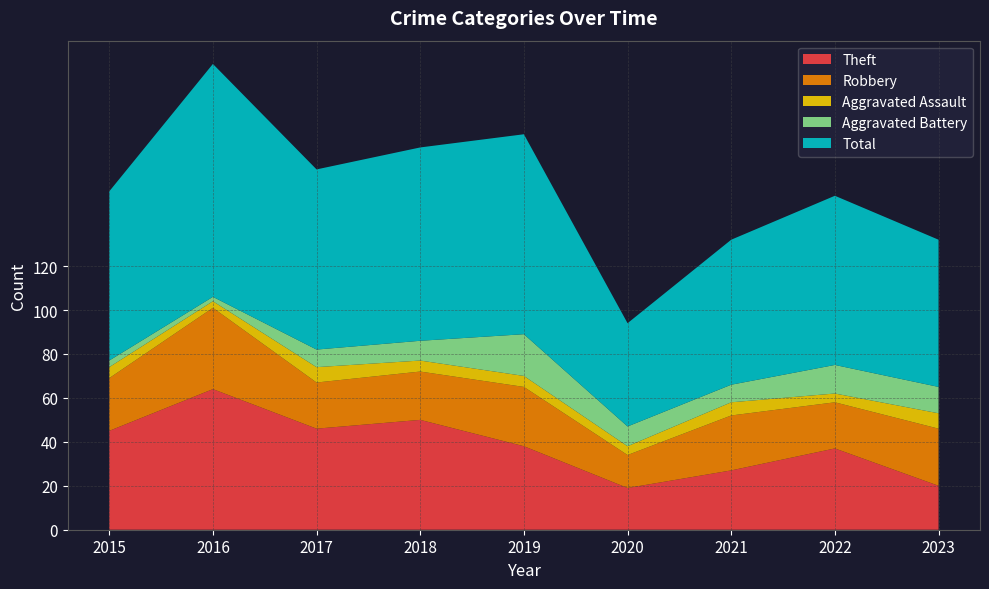

Reading left to right, transcribe all the data shown in this chart.

Theft: 2015=45	2016=64	2017=46	2018=50	2019=38	2020=19	2021=27	2022=37	2023=20
Robbery: 2015=24	2016=37	2017=21	2018=22	2019=27	2020=15	2021=25	2022=21	2023=26
Aggravated Assault: 2015=5	2016=3	2017=7	2018=5	2019=5	2020=4	2021=6	2022=4	2023=7
Aggravated Battery: 2015=3	2016=2	2017=8	2018=9	2019=19	2020=9	2021=8	2022=13	2023=12
Total: 2015=77	2016=106	2017=82	2018=88	2019=91	2020=47	2021=66	2022=77	2023=67